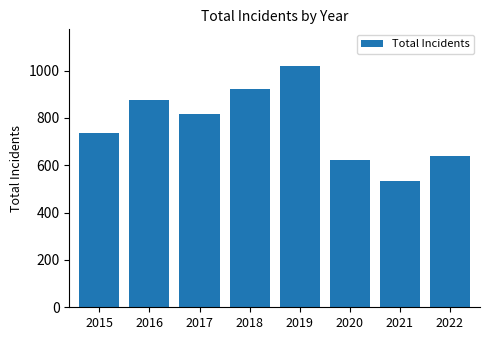

Reading left to right, list all the values displayed in this chart.

2015=738	2016=877	2017=817	2018=922	2019=1021	2020=622	2021=533	2022=641